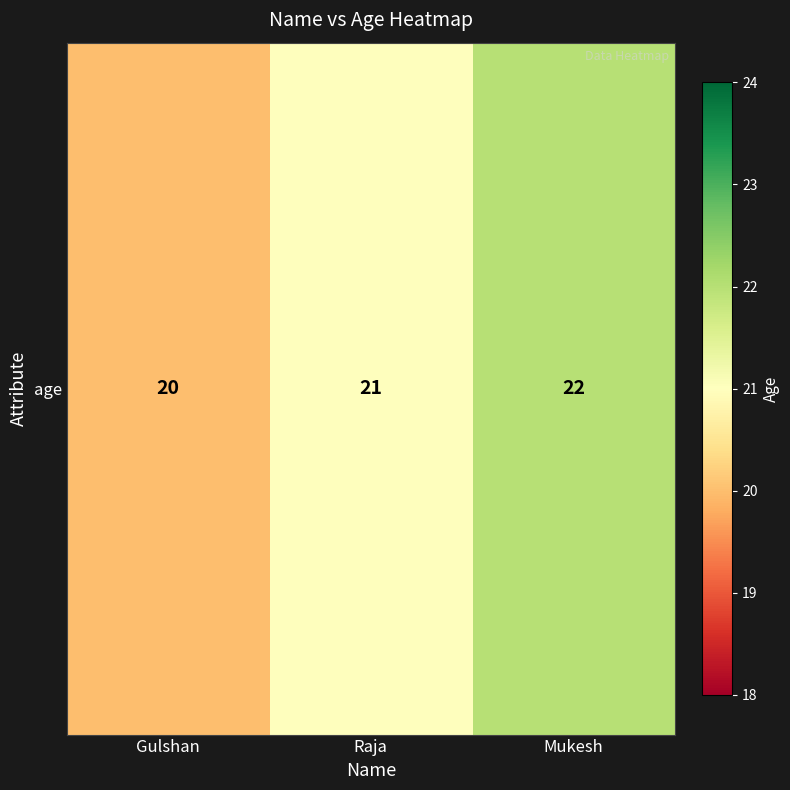

At which label is the value closest to 21?

Raja